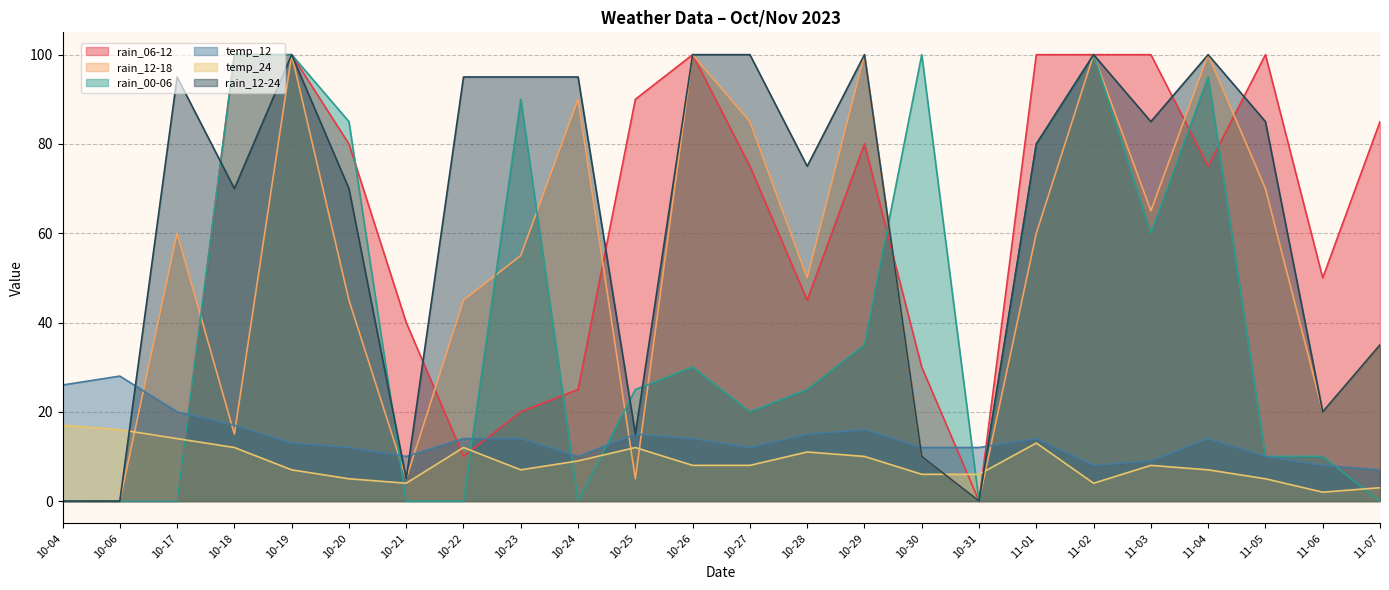

At which category is the sum across all series the highest?

10-19